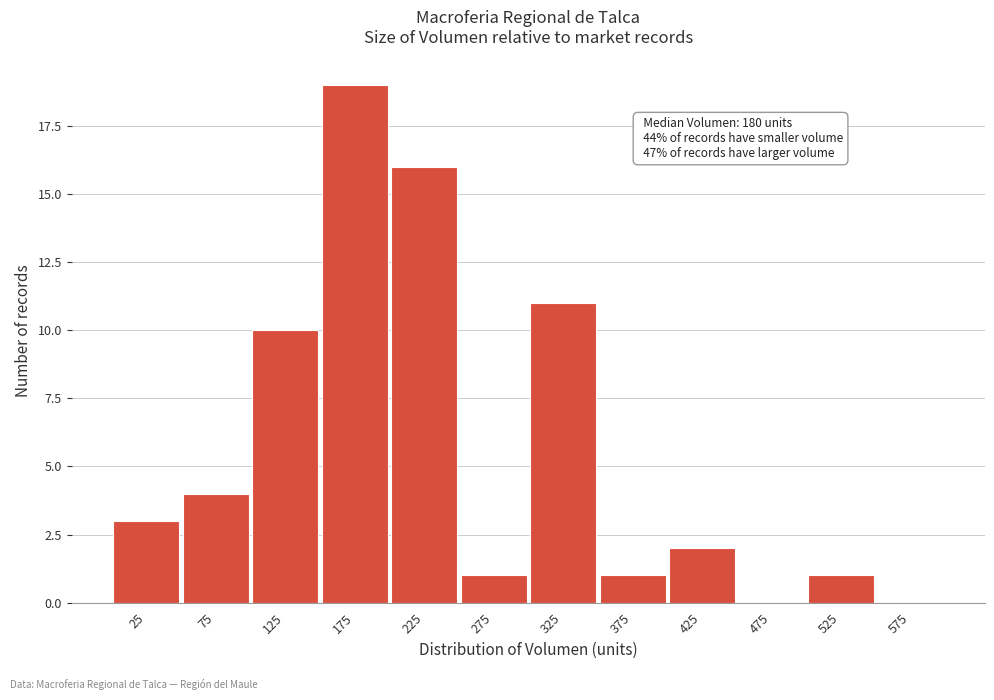

Which range on the x-axis has the tallest bar?

150 to 200